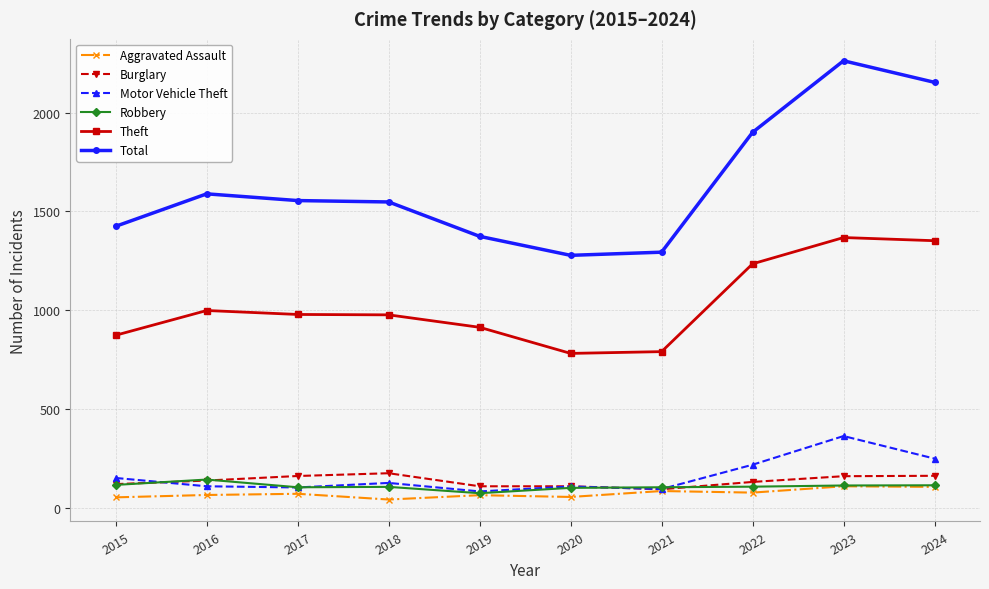

What is the greatest value displayed?

2262